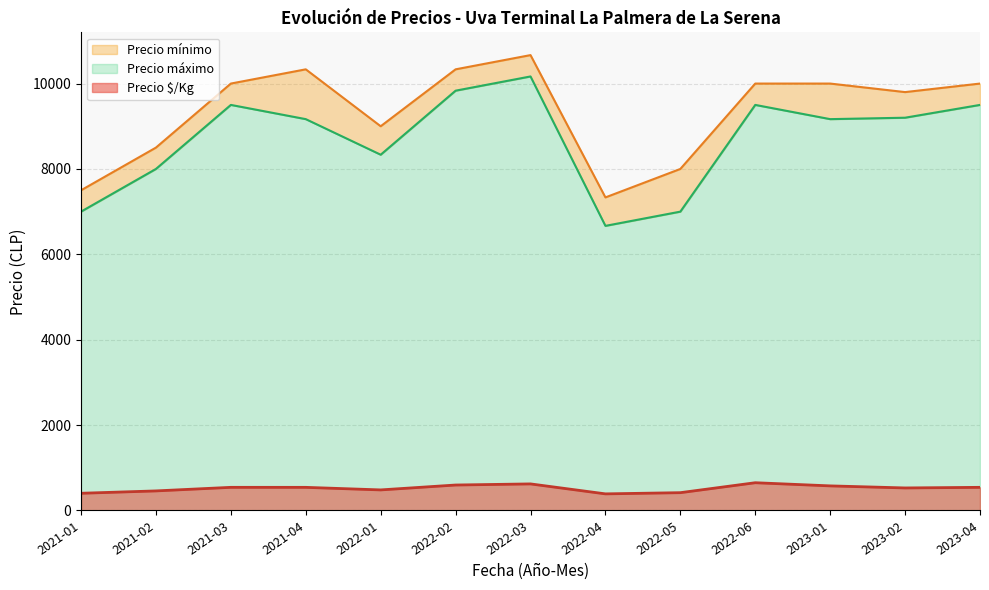

True or false: Precio máximo and Precio $/Kg cross at least once.

False